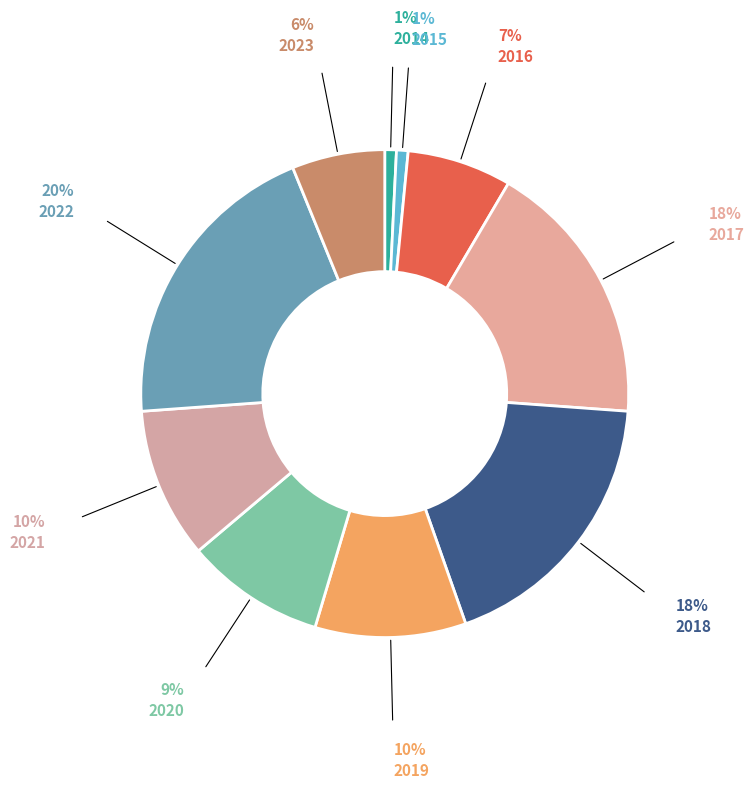

To the nearest percent, what is the difference between the 2018 and 2017 slice percentages?

1%